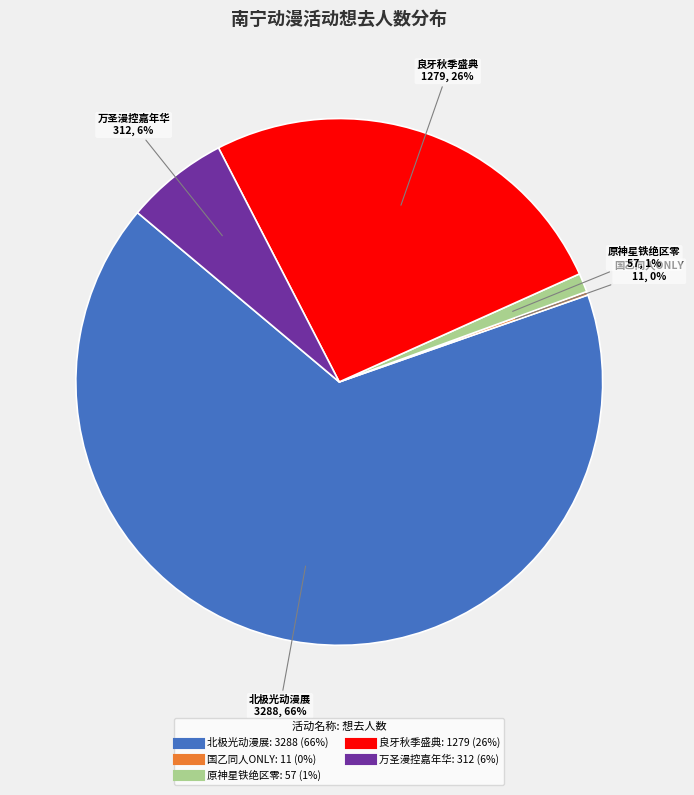

To the nearest percent, what is the average slice percentage?

20%